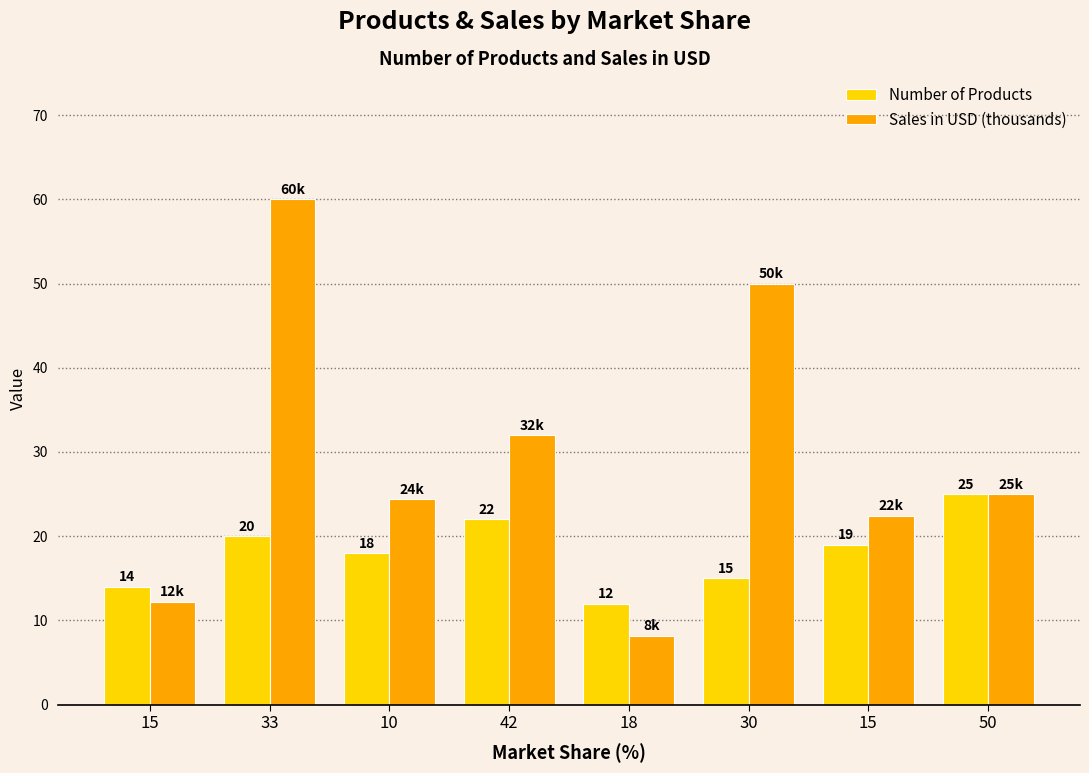

How many bars are there in each group?

2